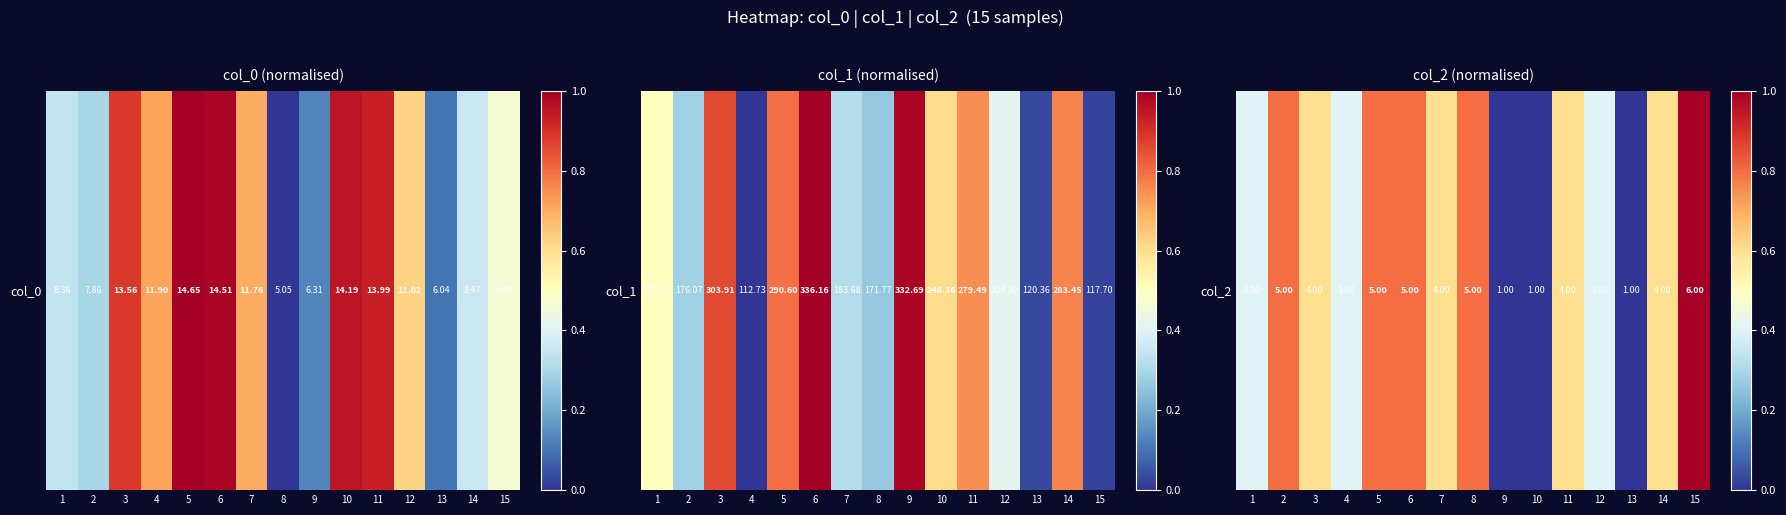

Rank the categories by value from lowest to highest.

9, 10, 13, 1, 4, 12, 3, 7, 11, 14, 2, 5, 6, 8, 15